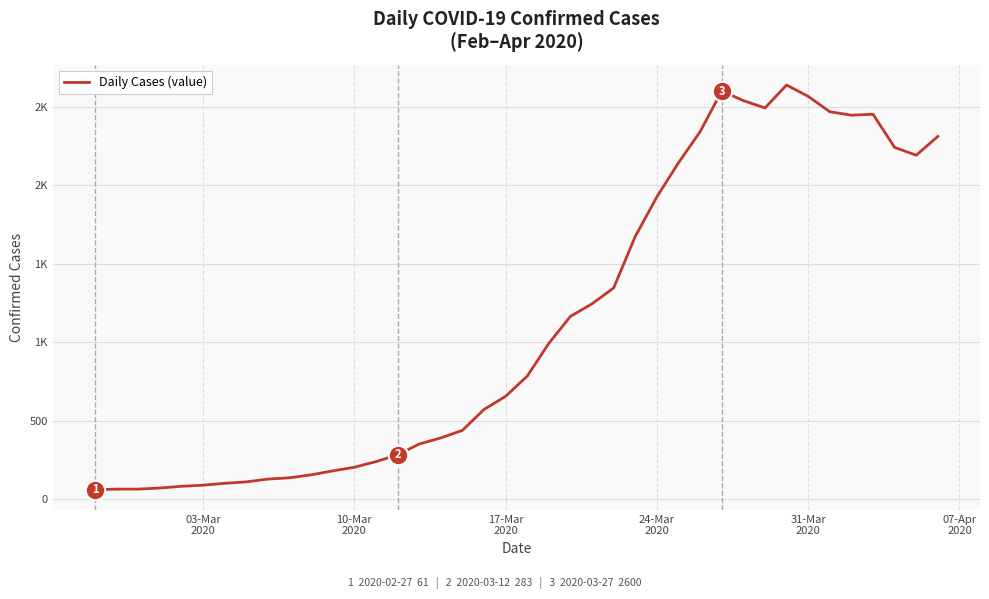

Reading left to right, transcribe all the data shown in this chart.

61	65	65	72	83	90	102	111	129	137	156	181	204	240	283	352	391	439	572	656	784	993	1165	1245	1346	1674	1926	2143	2341	2600	2539	2492	2638	2566	2468	2446	2452	2241	2191	2311